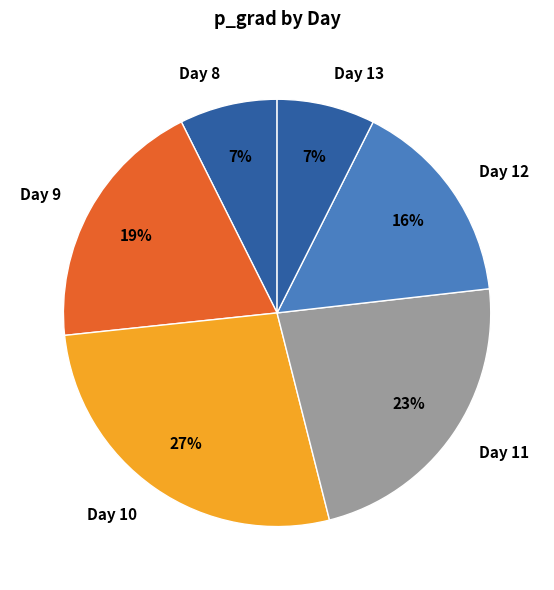

How many slices are in this pie chart?

6